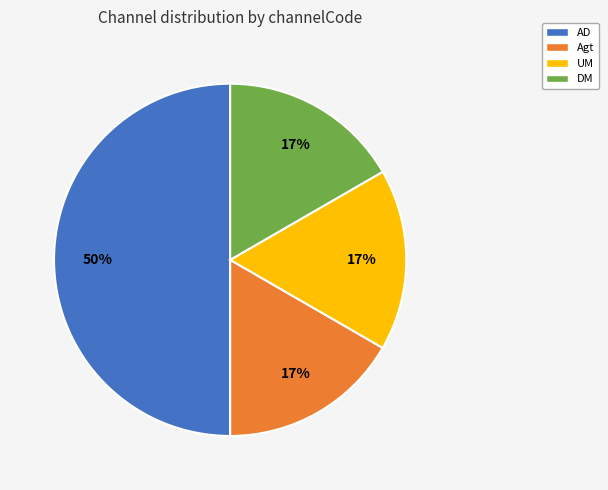

Which category has the biggest portion of the pie?

AD